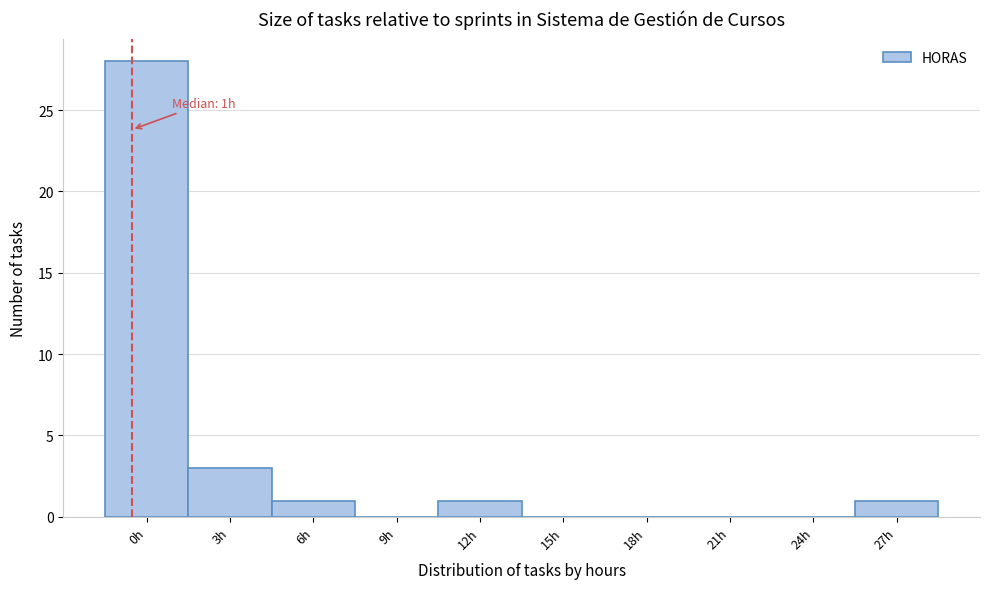

Reading left to right, extract all data points from this chart.

0h=28	3h=3	6h=1	9h=0	12h=1	15h=0	18h=0	21h=0	24h=0	27h=1